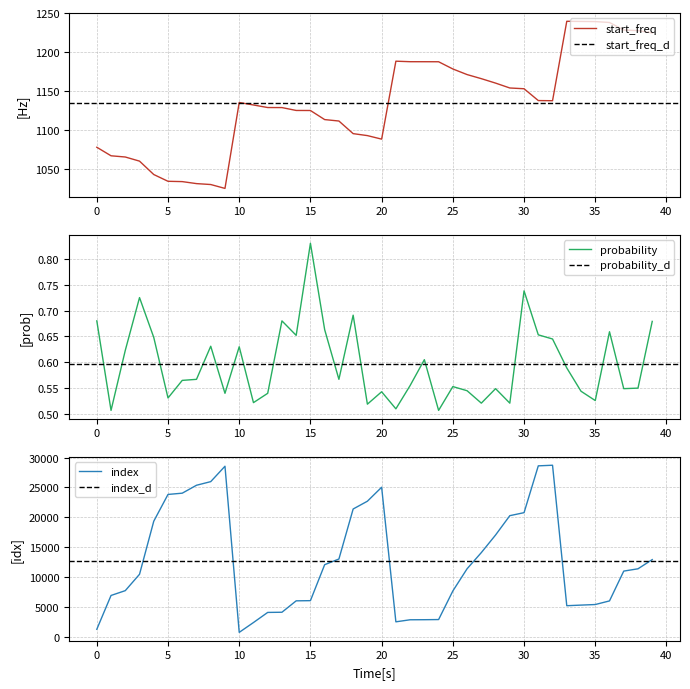

True or false: index and probability intersect in this chart.

False